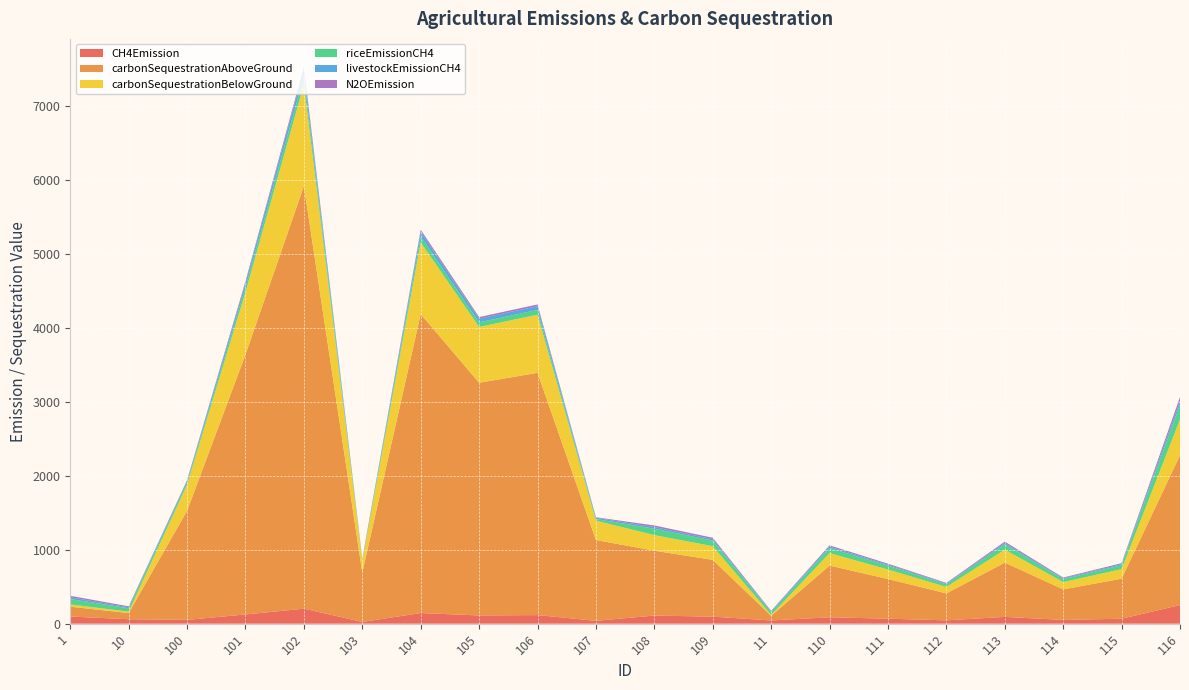

Reading left to right, list all the values displayed in this chart.

CH4Emission: 96.2	60.3	51.4	124.5	202.8	23.7	143.6	111.2	116.0	38.8	109.7	95.1	43.7	86.6	67.4	45.3	91.8	50.9	66.9	251.8
carbonSequestrationAboveGround: 133.3	83.4	1474.7	3513.4	5712.8	667.0	4041.1	3145.3	3274.8	1092.0	876.8	767.3	62.6	698.8	536.2	364.2	733.3	413.0	541.0	2024.1
carbonSequestrationBelowGround: 31.2	19.2	353.7	843.8	1371.8	159.8	969.3	754.7	785.7	261.5	211.2	184.9	14.2	168.6	128.9	86.9	176.2	98.5	129.4	485.3
riceEmissionCH4: 72.1	44.5	28.6	69.8	112.3	12.8	79.5	61.8	64.8	22.5	85.8	75.5	33.4	69.4	51.9	35.5	71.5	40.0	53.1	198.3
livestockEmissionCH4: 24.1	14.4	23.1	55.0	89.8	11.0	64.4	50.3	51.7	16.5	22.4	19.4	10.4	19.0	13.8	10.0	18.4	11.0	13.4	53.2
N2OEmission: 19.8	13.0	9.3	22.8	38.9	4.0	27.4	21.0	22.2	7.3	21.8	19.3	8.8	16.6	12.8	9.0	18.0	10.0	14.0	50.5